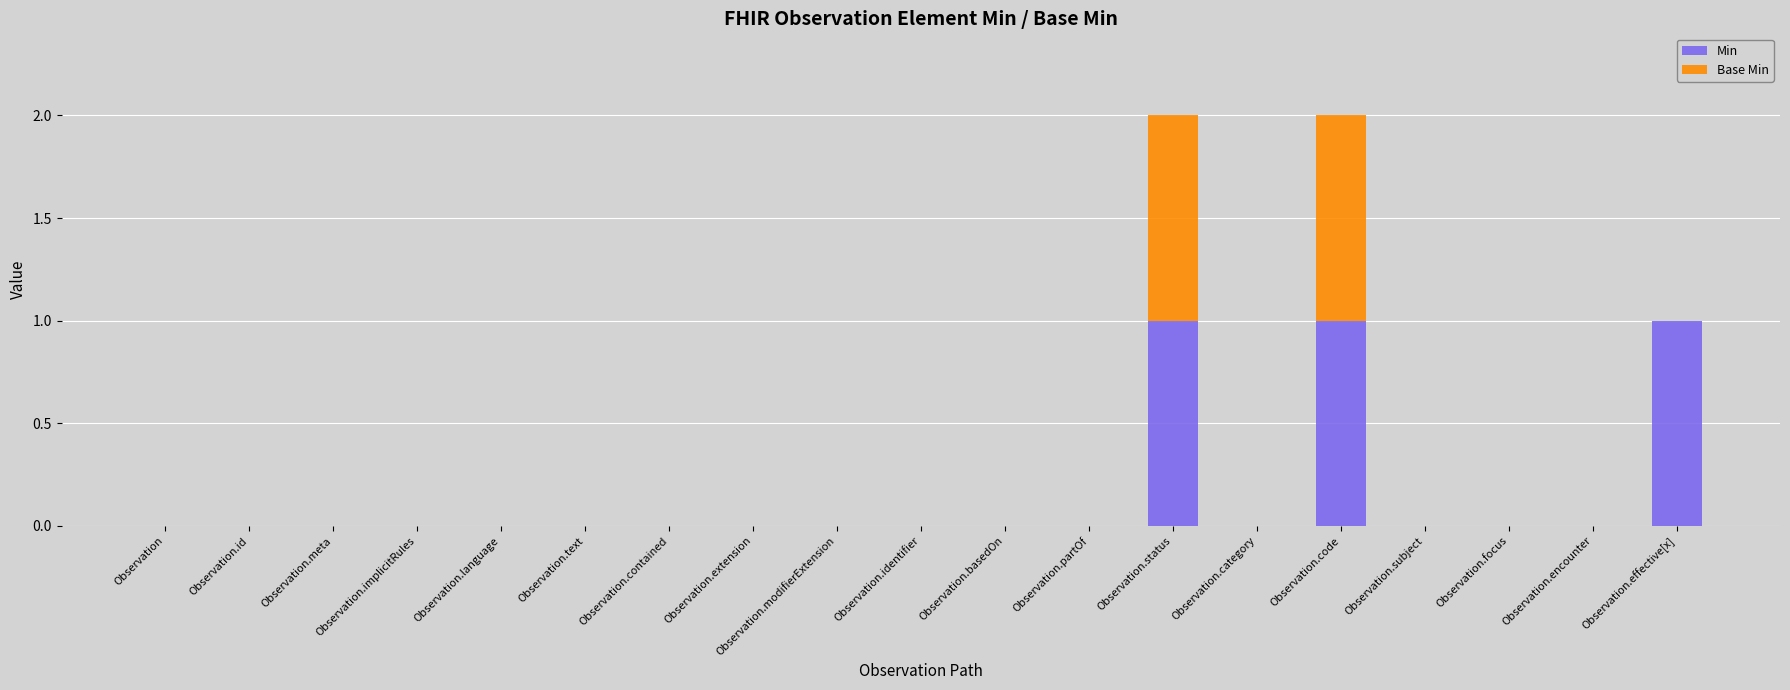

What is the sum of all Min values?

3